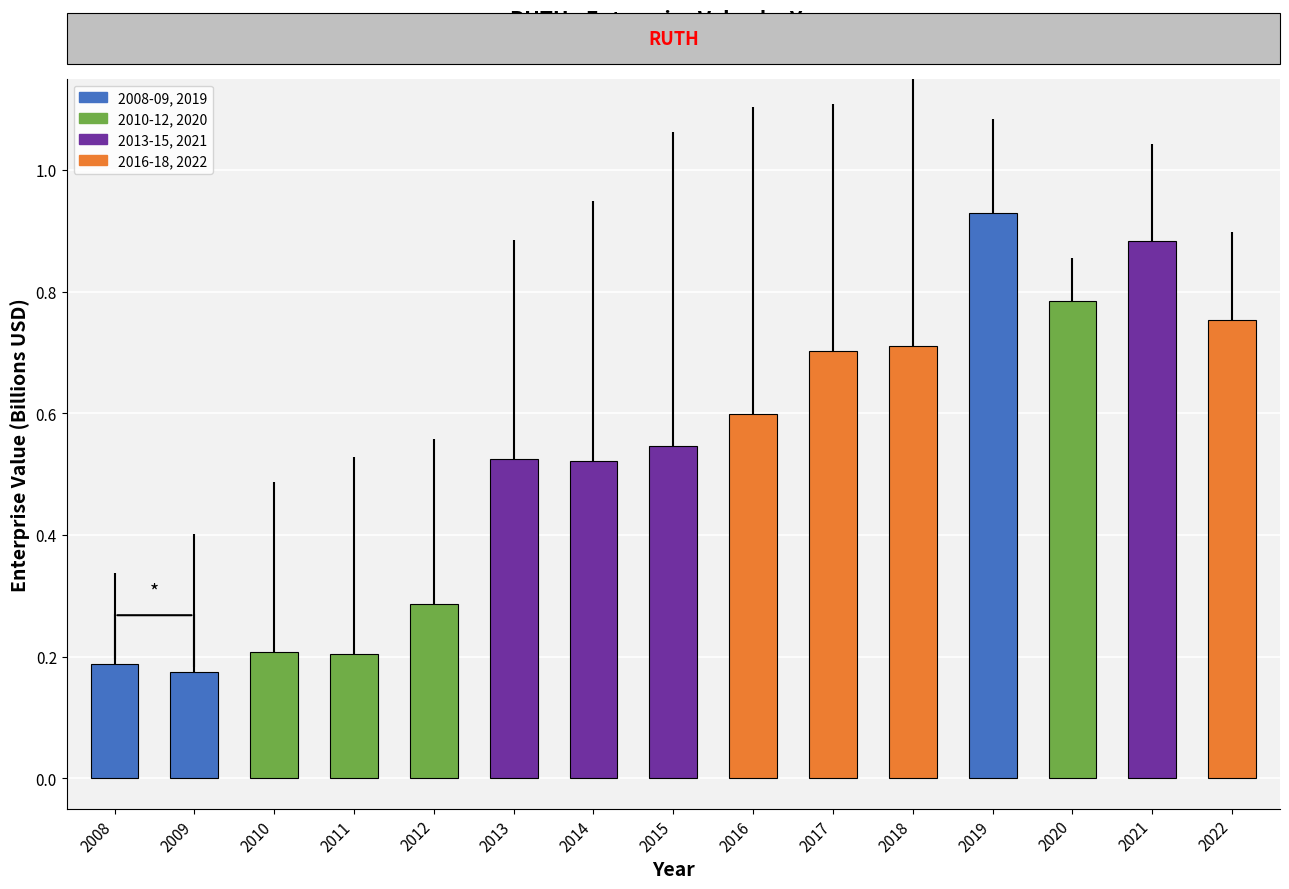

Which category has the highest value across all series?

2019